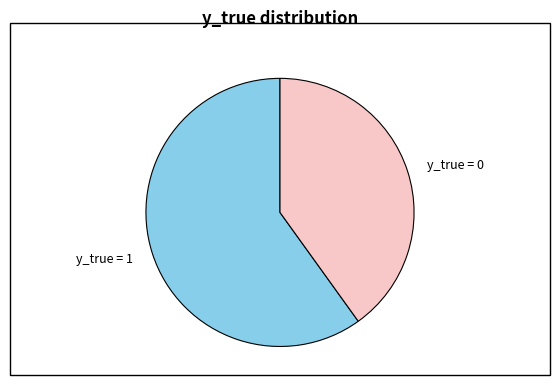

Does y_true = 1 represent more than half of the total?

Yes